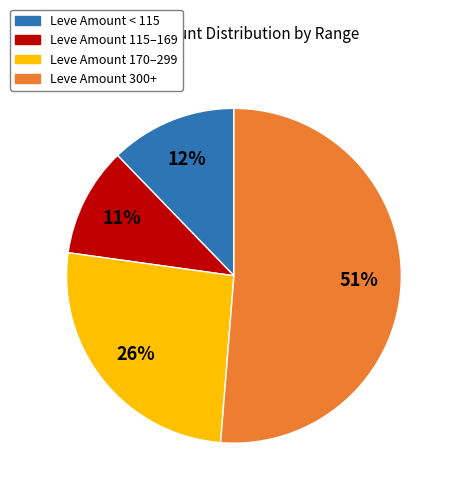

Does any single category account for the majority?

Yes